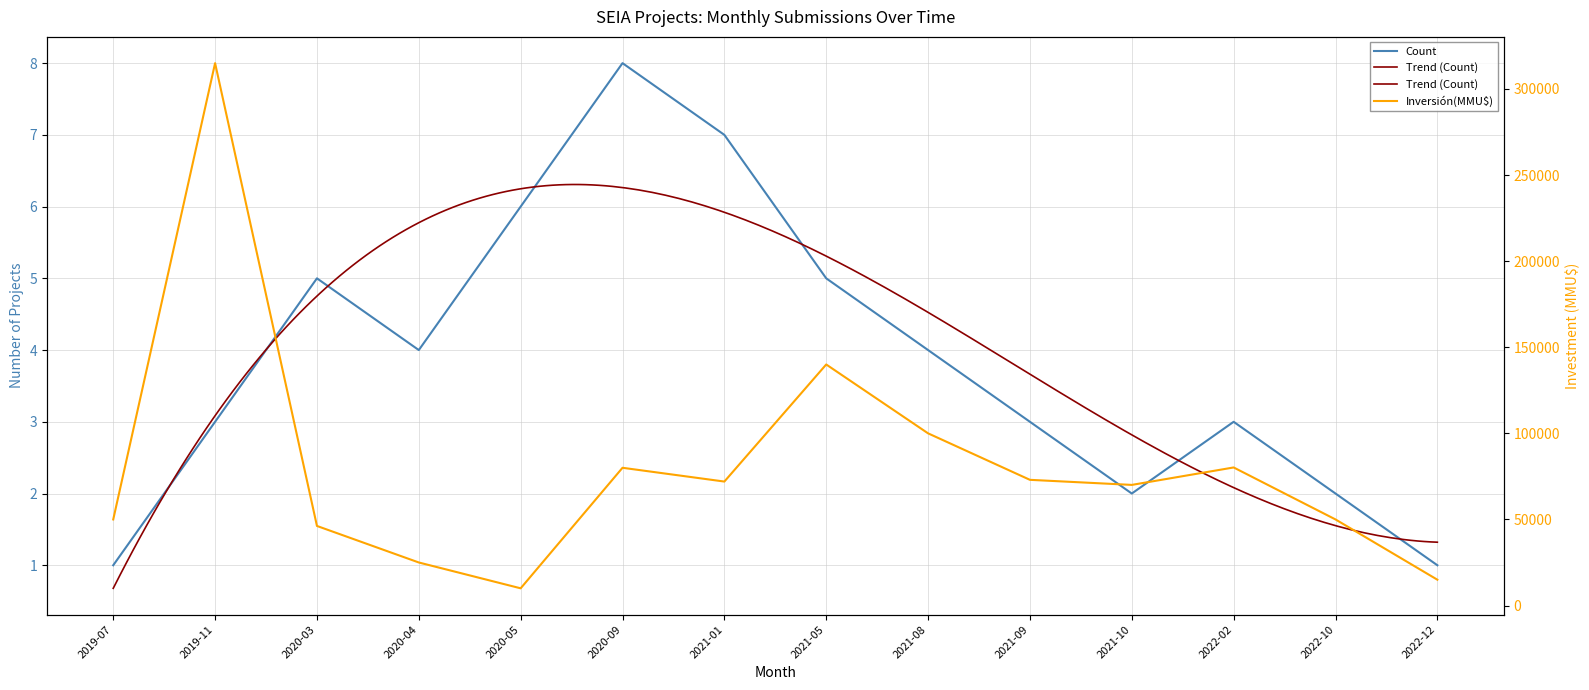

What is the greatest value displayed?

315000